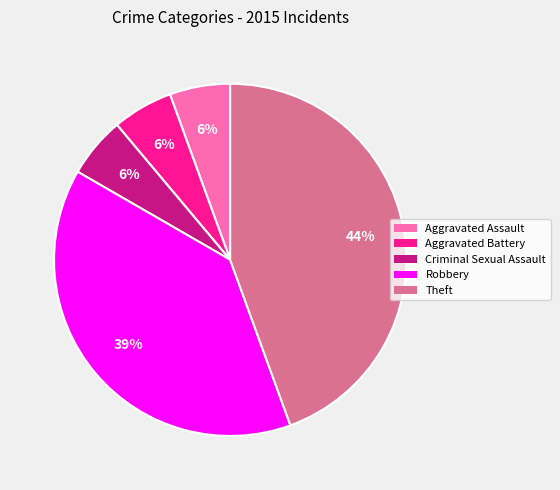

What is the largest slice in the pie chart?

Theft